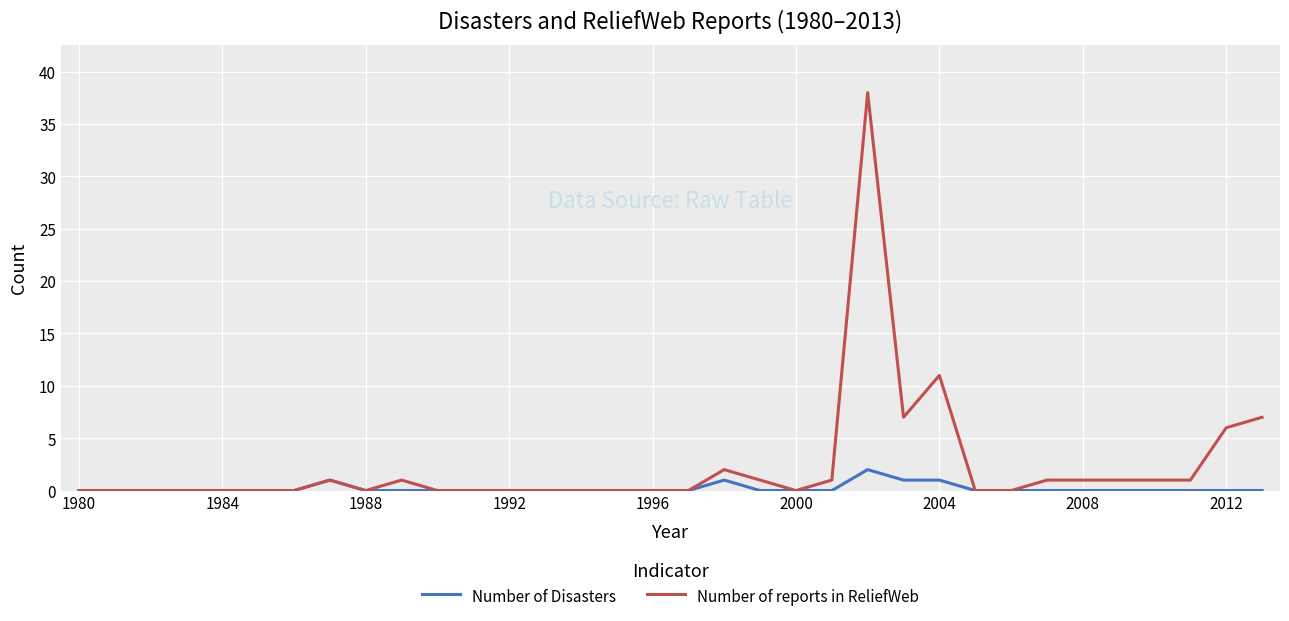

List the series in order of their overall mean, lowest first.

Number of Disasters, Number of reports in ReliefWeb